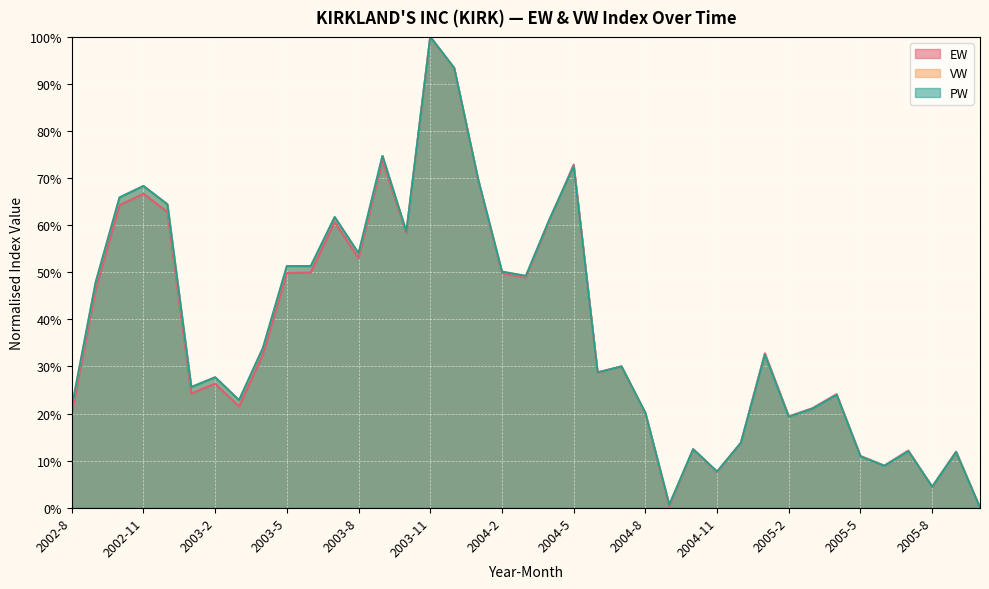

True or false: VW and EW cross at least once.

True